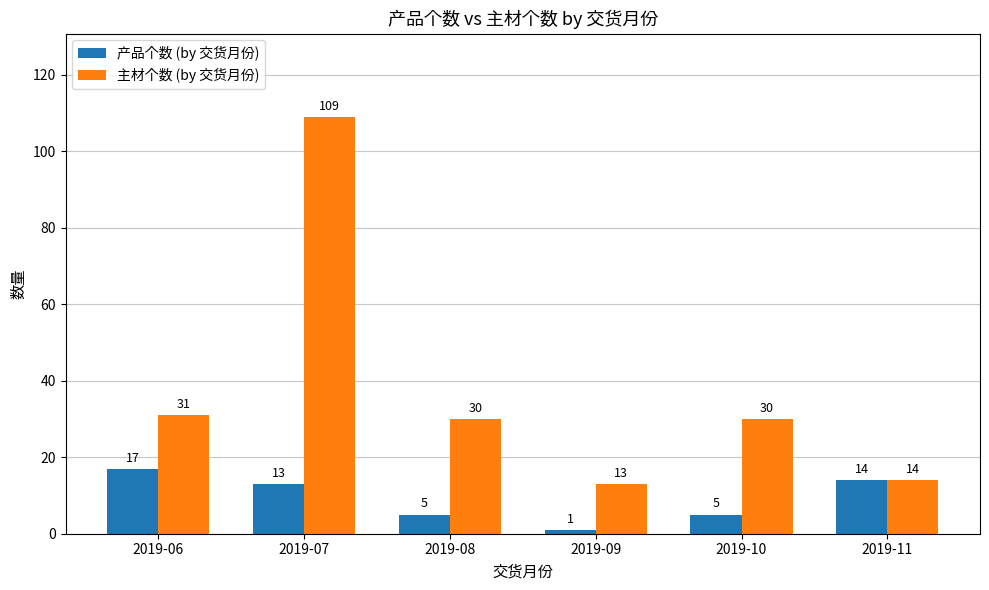

How many data points in 产品个数 (by 交货月份) are less than 13?

3